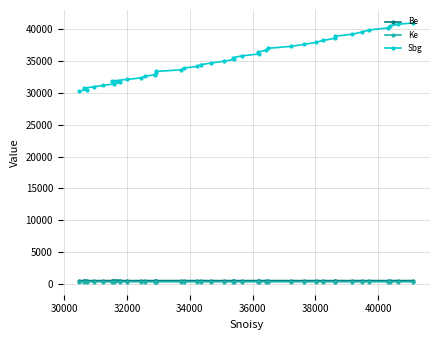

Which series has the largest range (max minus min)?

Sbg